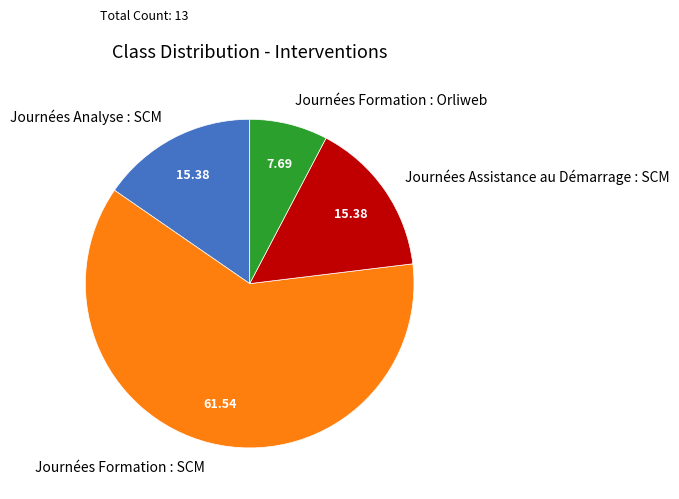

Approximately how many times larger is the value at Journées Formation : Orliweb compared to Journées Formation : SCM?

0.1